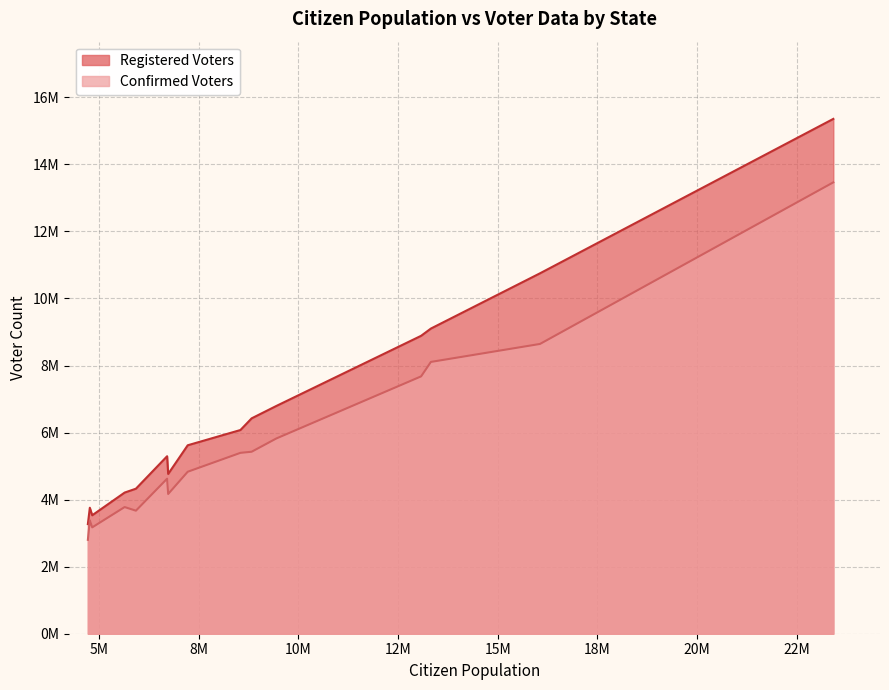

List the series in order of their overall mean, lowest first.

Confirmed Voters, Registered Voters